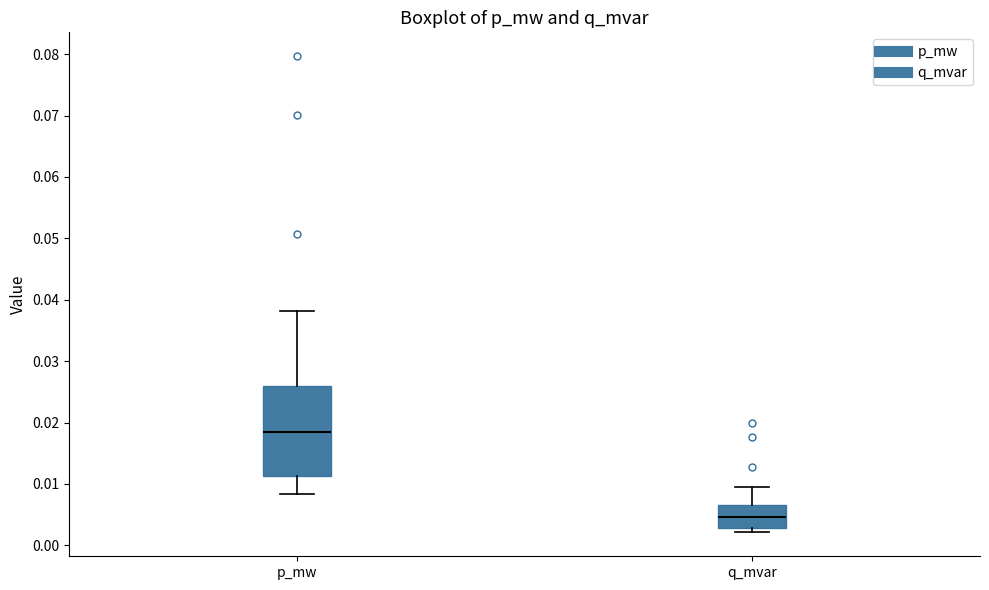

Reading left to right, transcribe this box plot: for each box, give where its median line is, the range the box spans, and where its two whiskers end, as read against the y-axis. The values are not printed on the chart, so give them approximately, as read against the axis.

p_mw: median 0.018, box 0.011 to 0.026, whiskers 0.008 to 0.038
q_mvar: median 0.005, box 0.003 to 0.007, whiskers 0.002 to 0.010